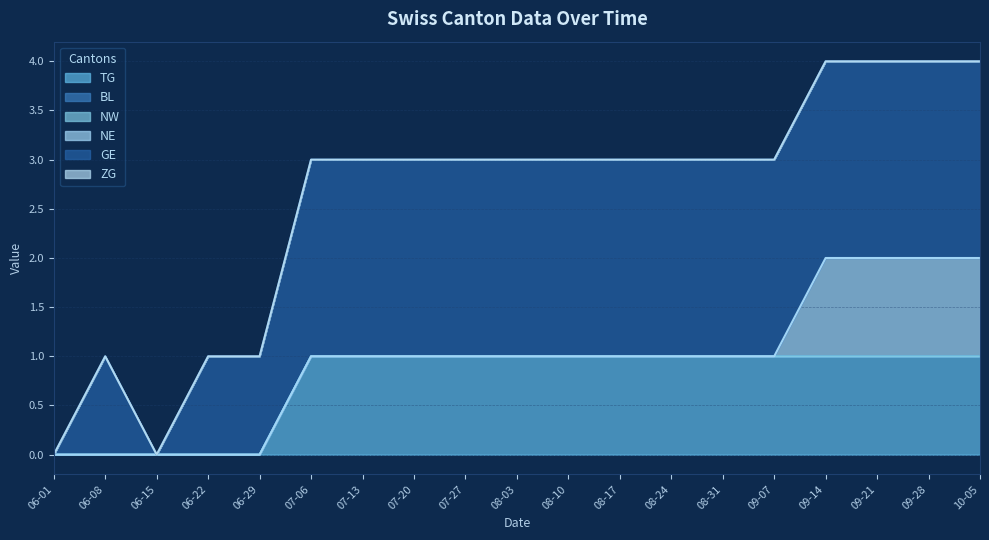

True or false: GE has a value of 0 at 2020-06-15.

True